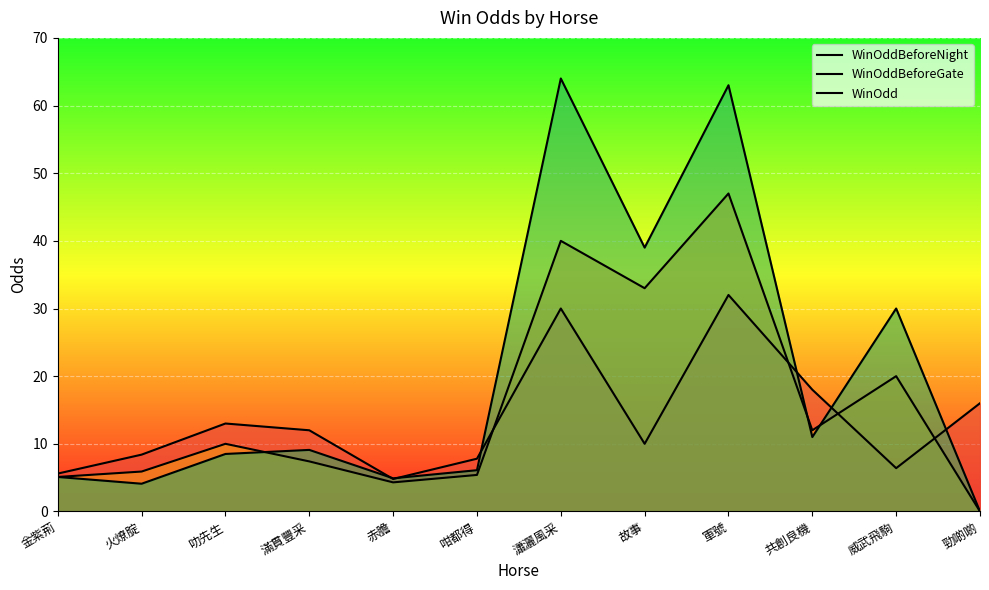

What is the difference between the maximum and second lowest values in the WinOddBeforeNight series?

26.4